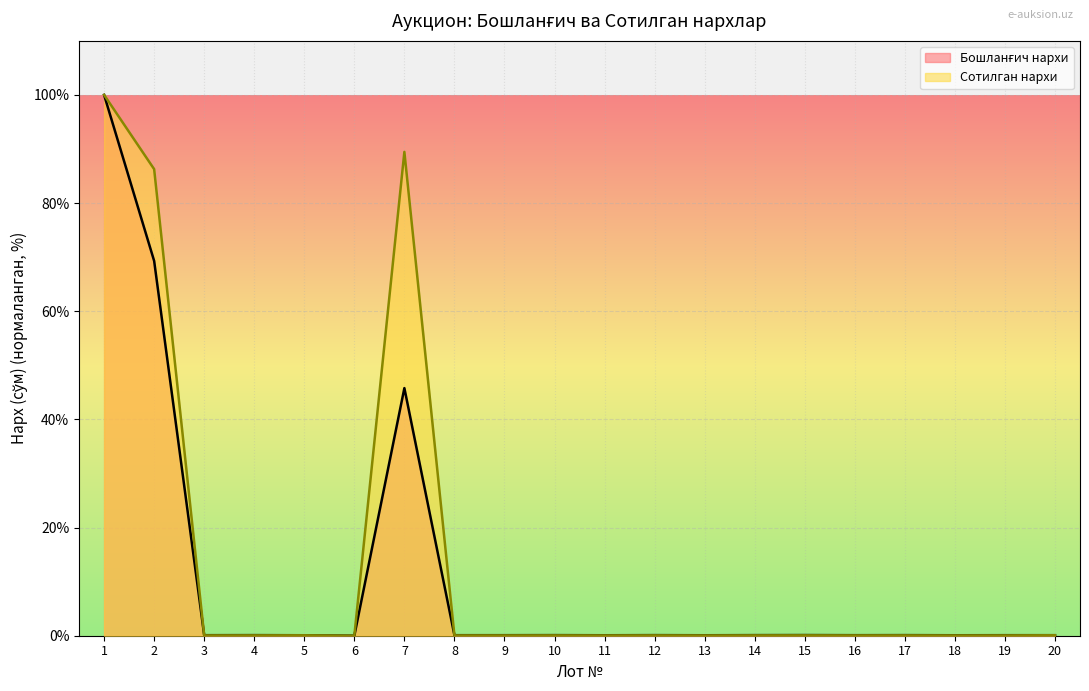

Where do Сотилган нархи and Бошланғич нархи first cross each other?

2 and 3